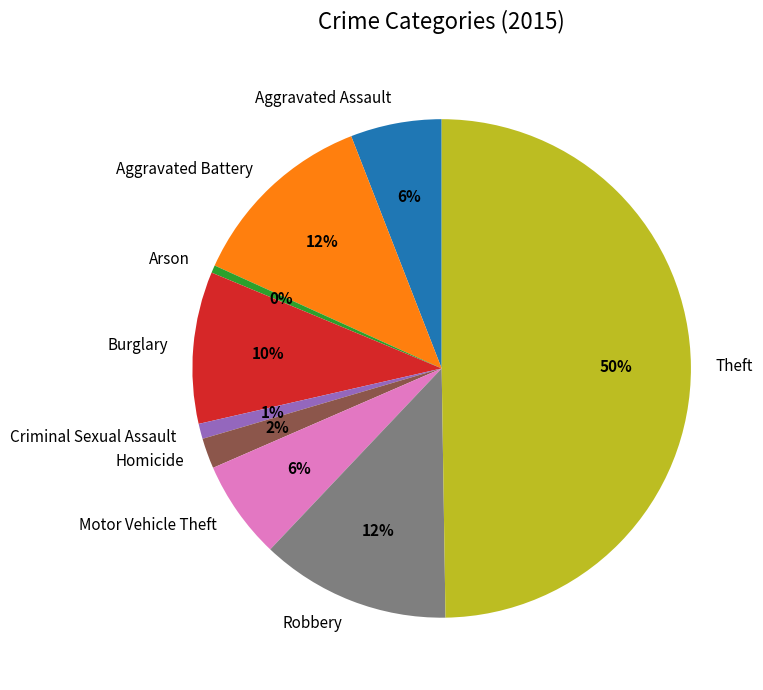

Is it true that Motor Vehicle Theft is 6% of the pie?

True